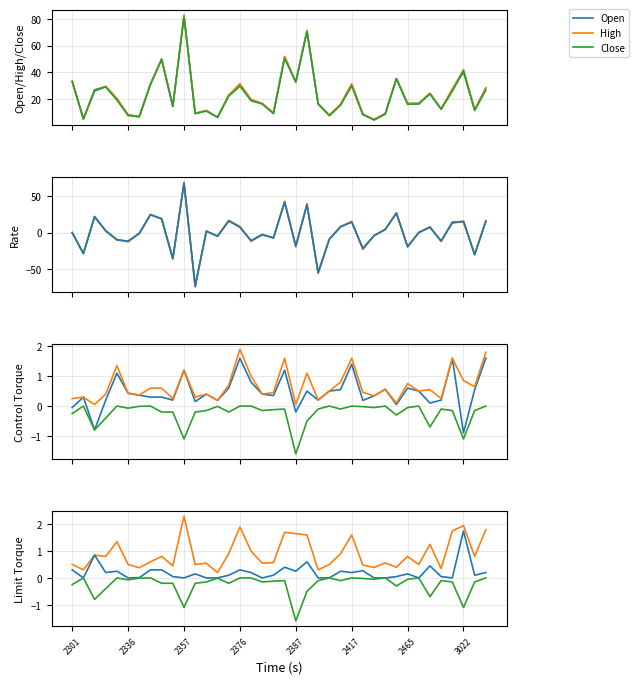

How many lines are shown in the chart?

3